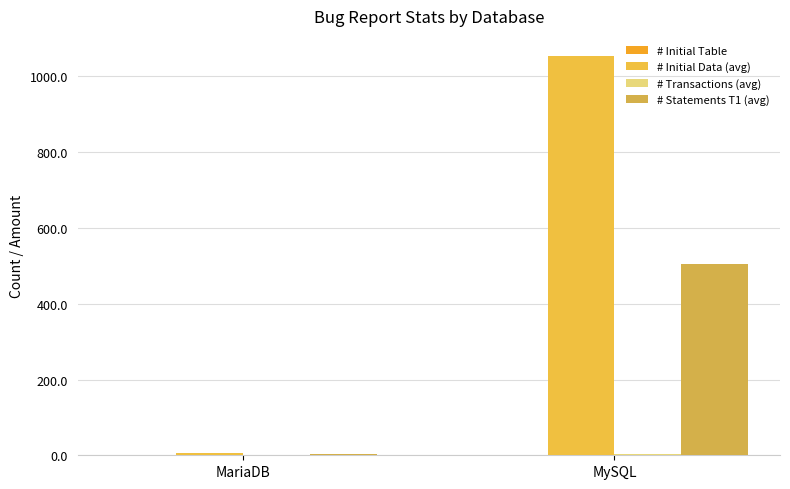

At which category is the sum across all series the highest?

MySQL